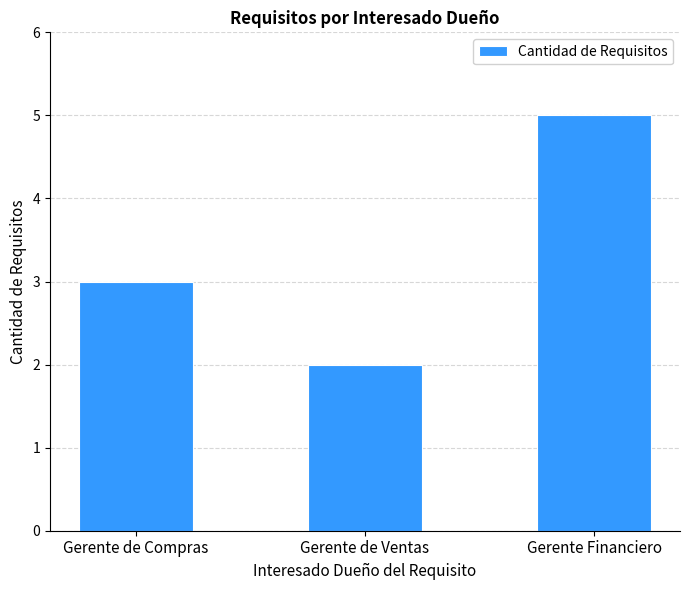

True or false: the data shows 5 at Gerente Financiero.

True